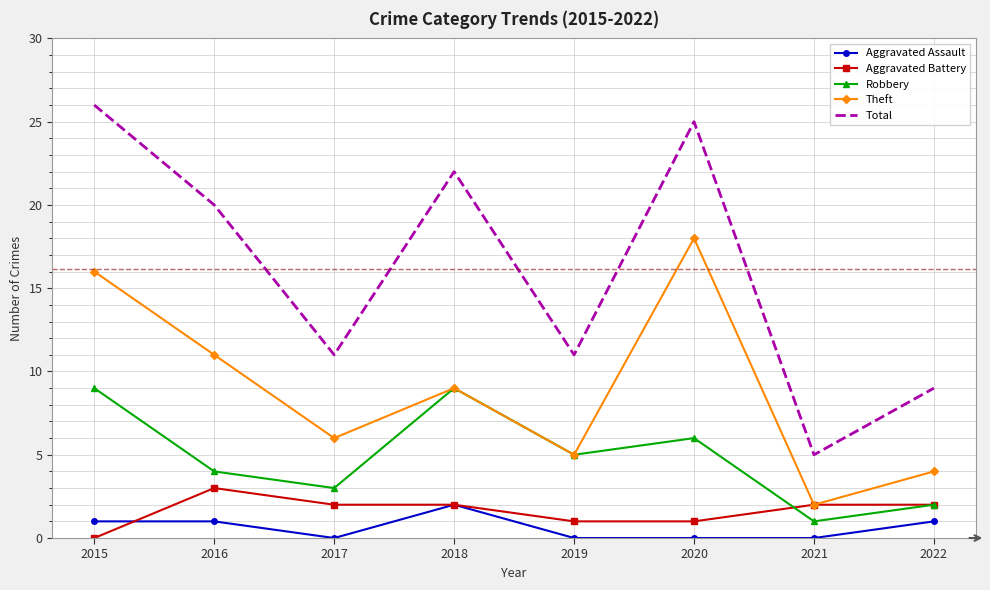

Which label corresponds to the largest value in the chart?

2015